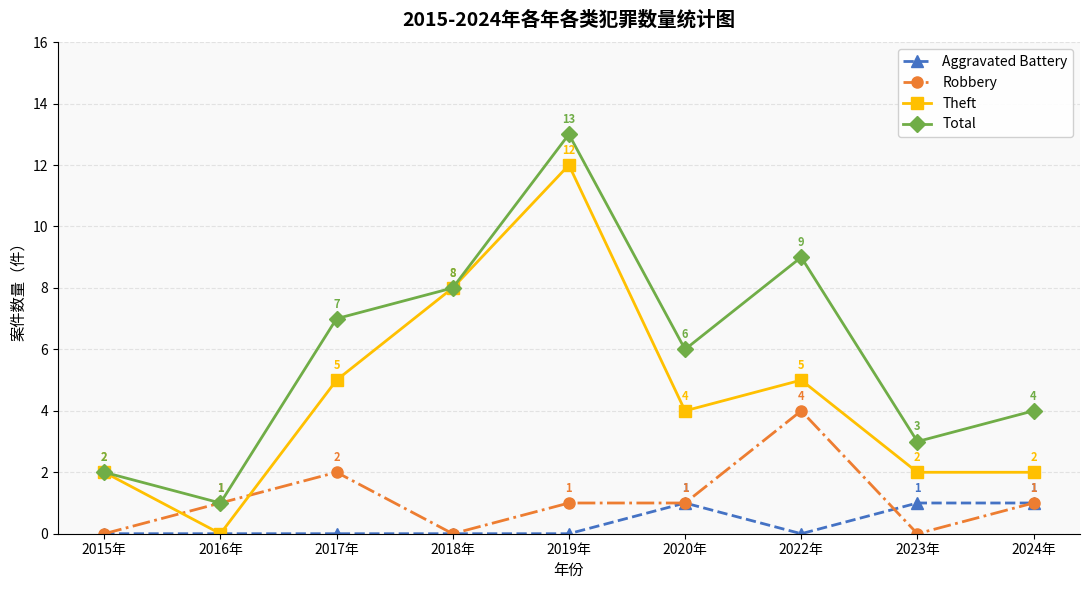

At which category does Robbery reach its first local valley?

2018年